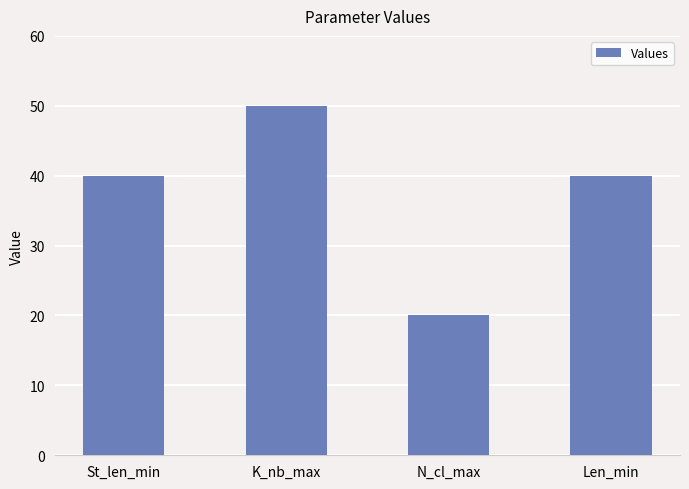

What is the label of the 3rd bar from the right?

K_nb_max